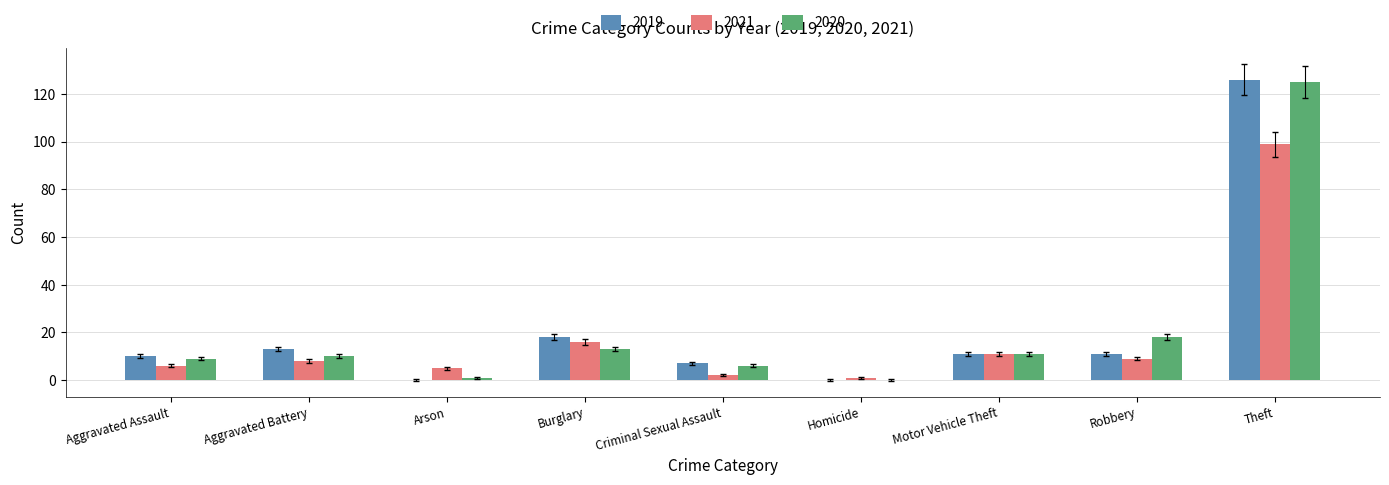

At which category is the sum across all series the highest?

Theft